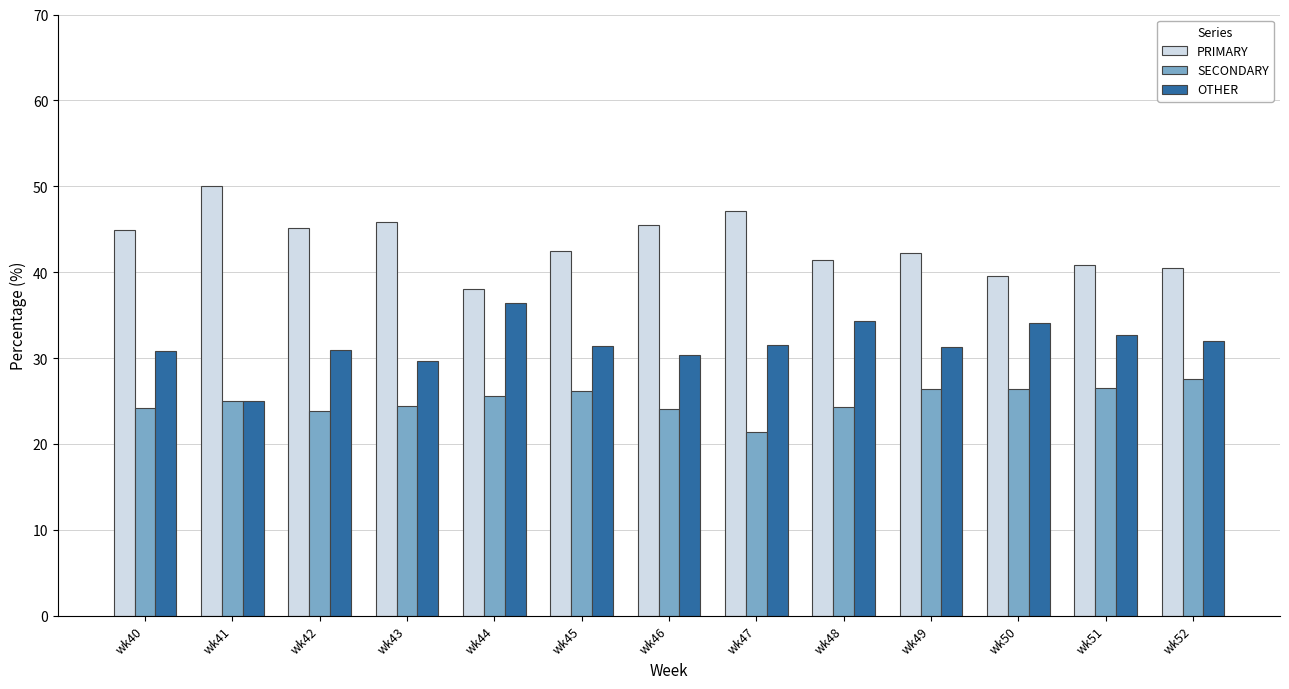

What is the value of the SECONDARY bar at the 5th from the left?

25.6